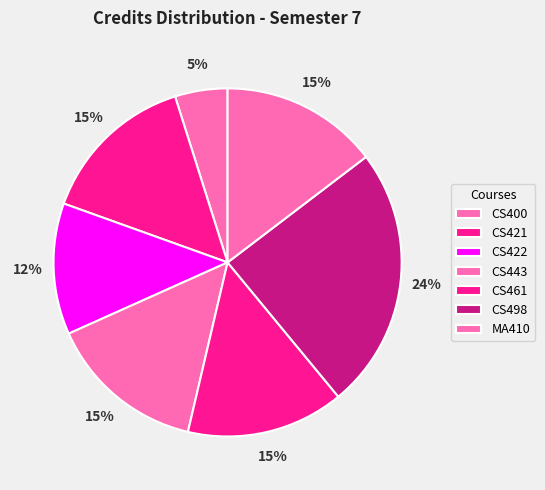

Count the number of slices in the pie.

7